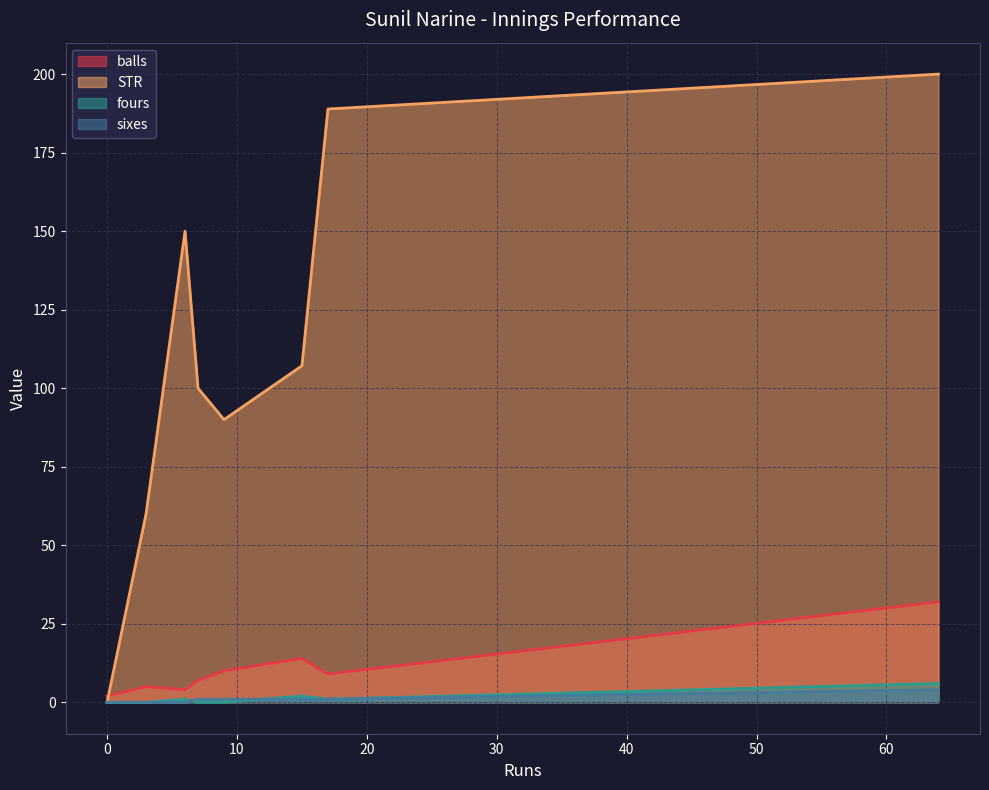

How many data points in sixes are less than 1?

4